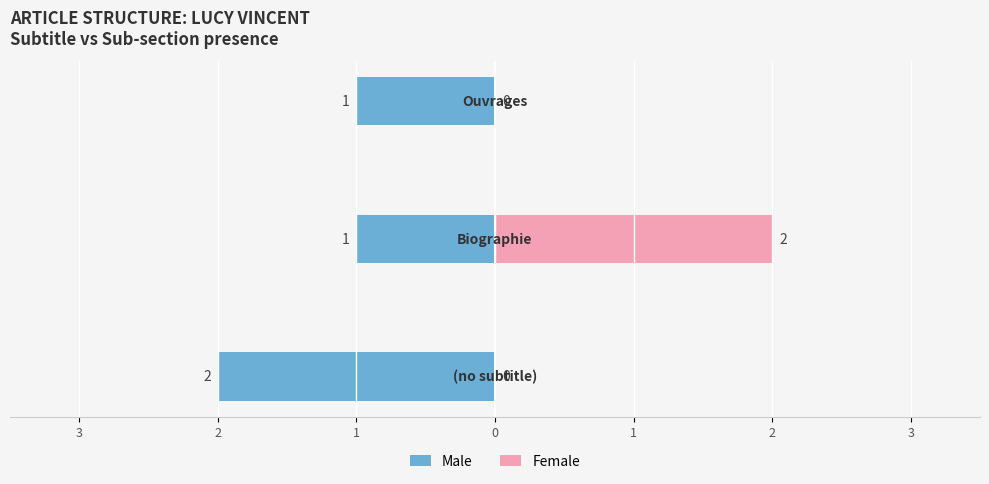

Reading right to left, extract all data points from this chart.

Male: -1	-1	-2
Female: 0	2	0